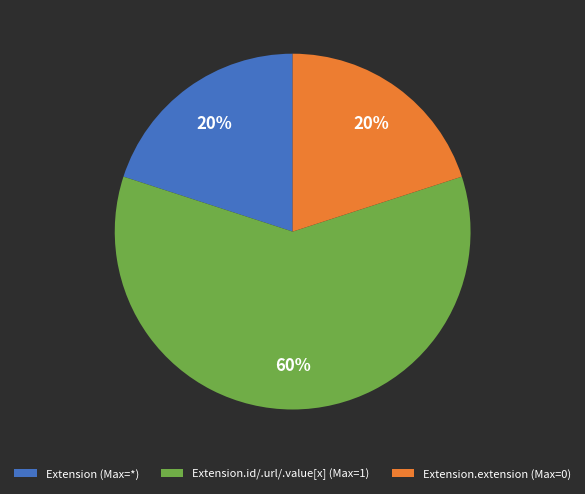

To the nearest percent, what is the combined percentage of Extension.id/.url/.value[x] (Max=1) and Extension (Max=*)?

80%